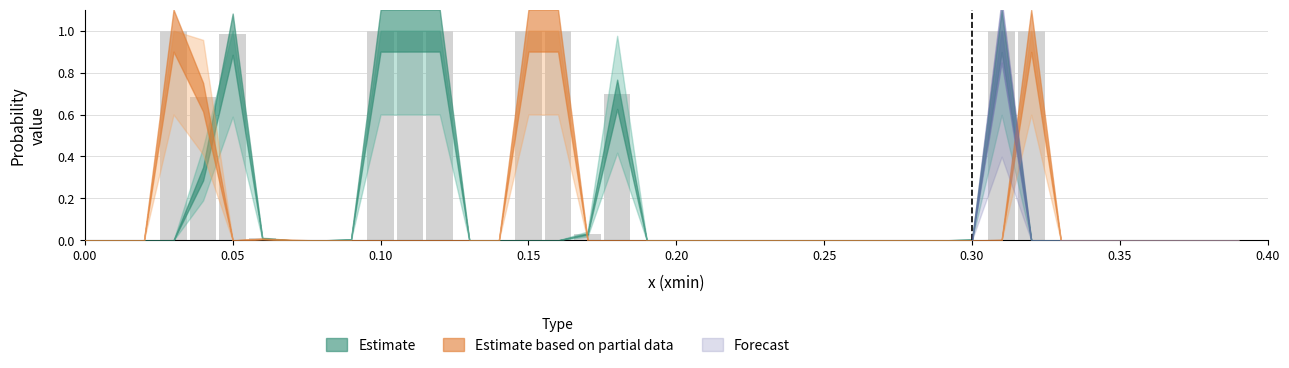

Count the number of data series in this chart.

1